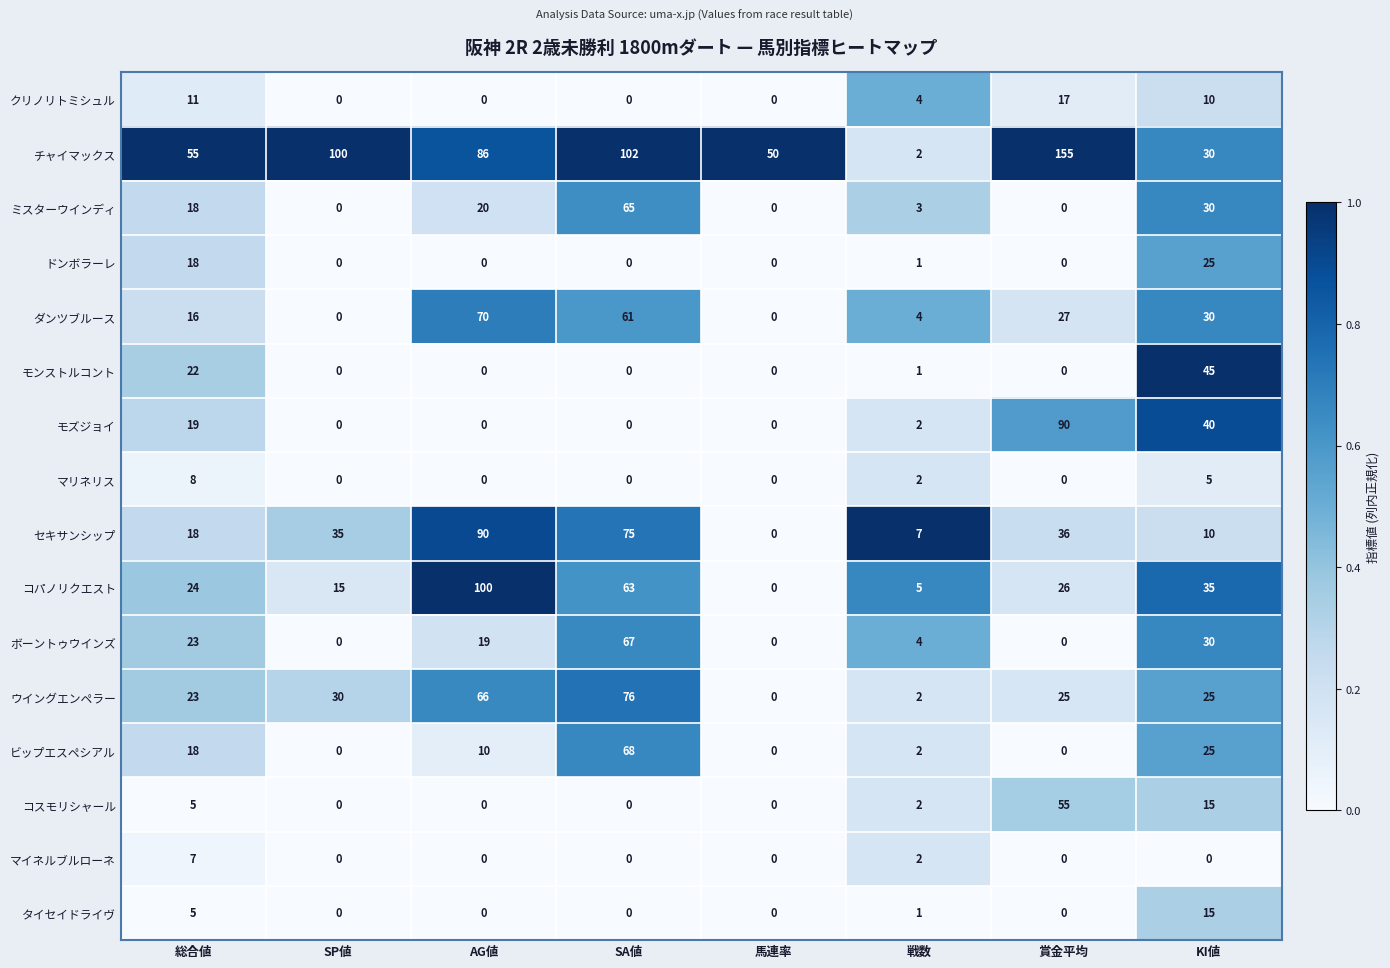

At which category does the chart reach its peak across all series?

賞金平均